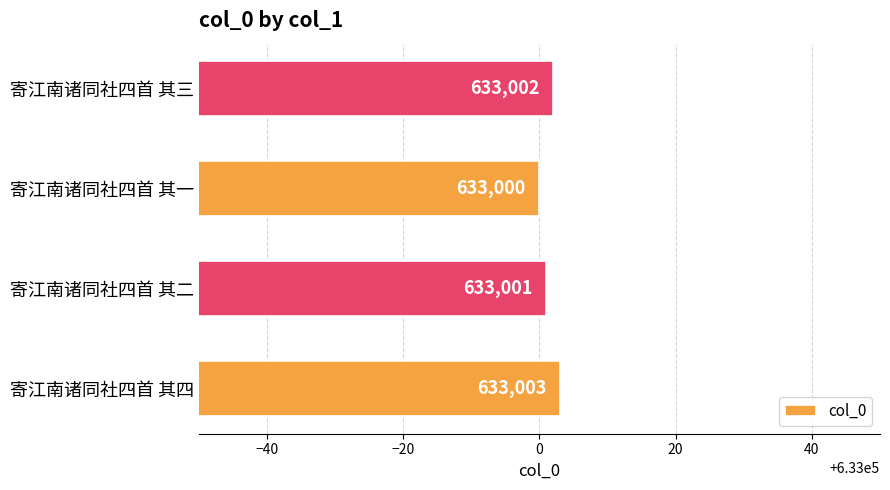

True or false: the data shows 888247 at 寄江南诸同社四首 其四.

False